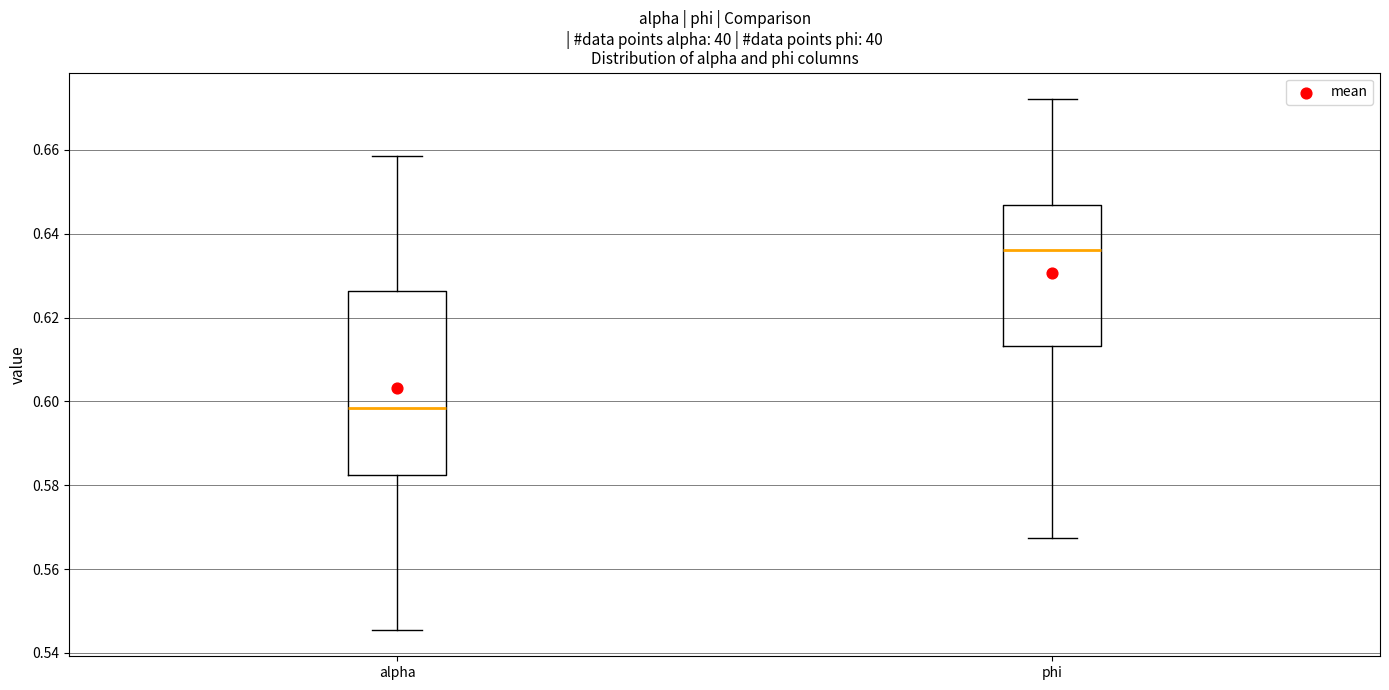

Reading left to right, read every box against the y-axis: the position of its median line, the range the box covers, and the ends of its whiskers. The values are not printed on the chart, so give them approximately, as read against the axis.

alpha: median 0.598, box 0.582 to 0.626, whiskers 0.546 to 0.658
phi: median 0.636, box 0.614 to 0.646, whiskers 0.568 to 0.672